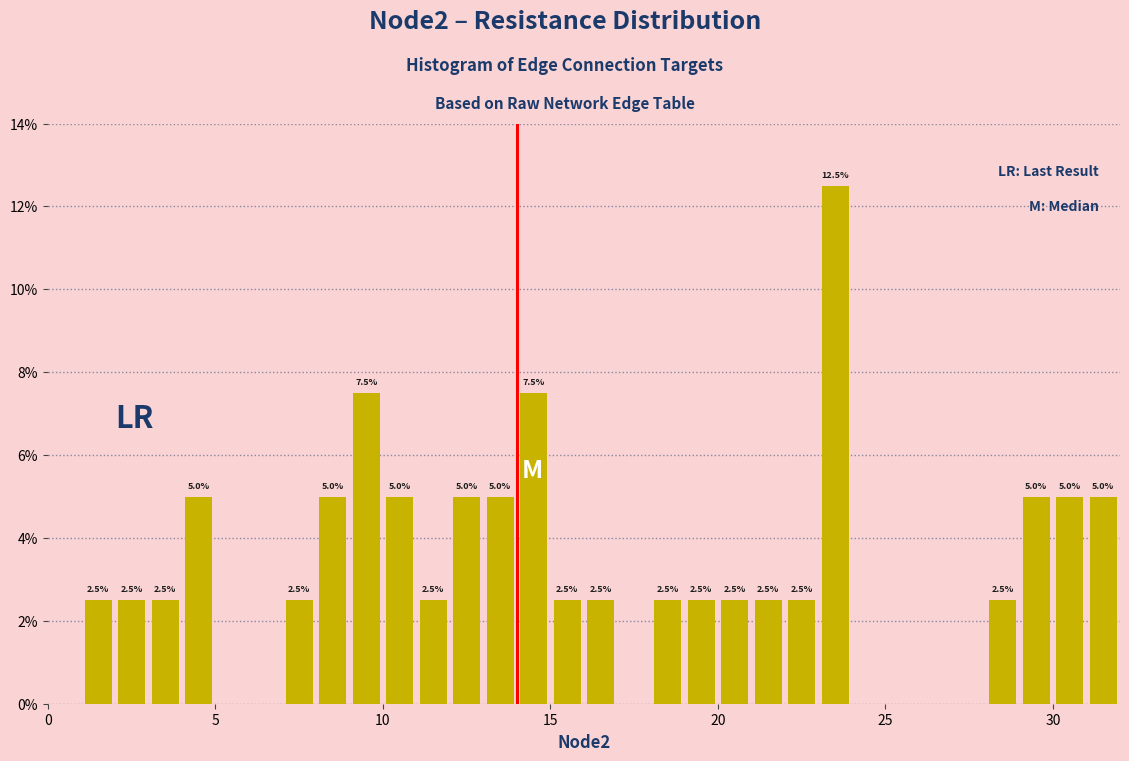

Read against the x-axis, roughly where is the centre of the tallest bar?

23.5